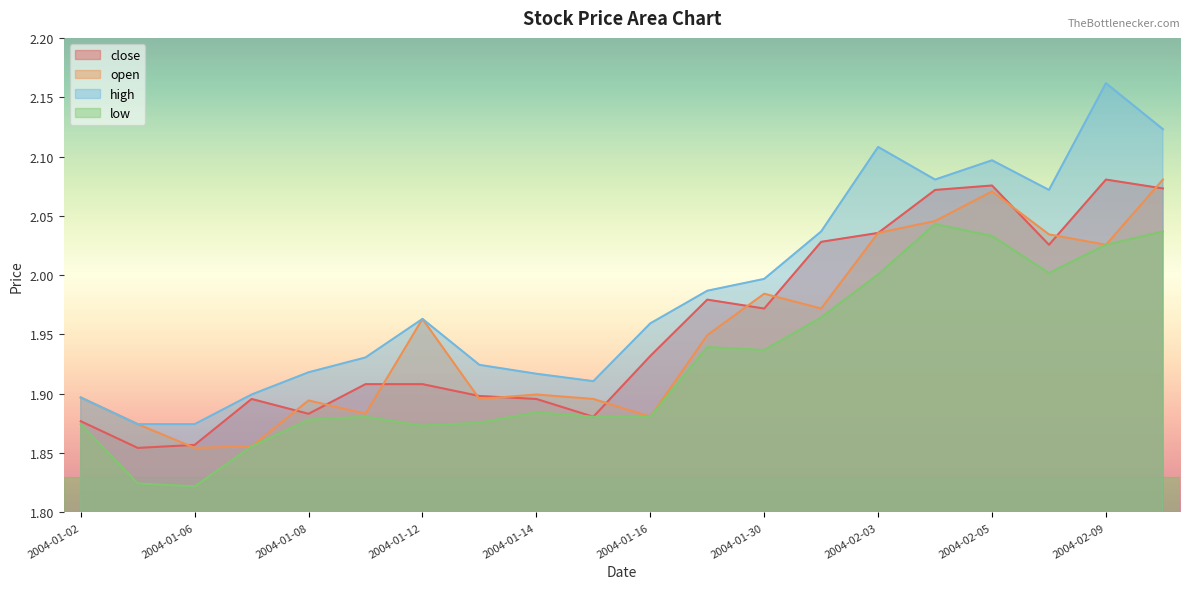

What are all the series names shown in the legend?

close, open, high, low